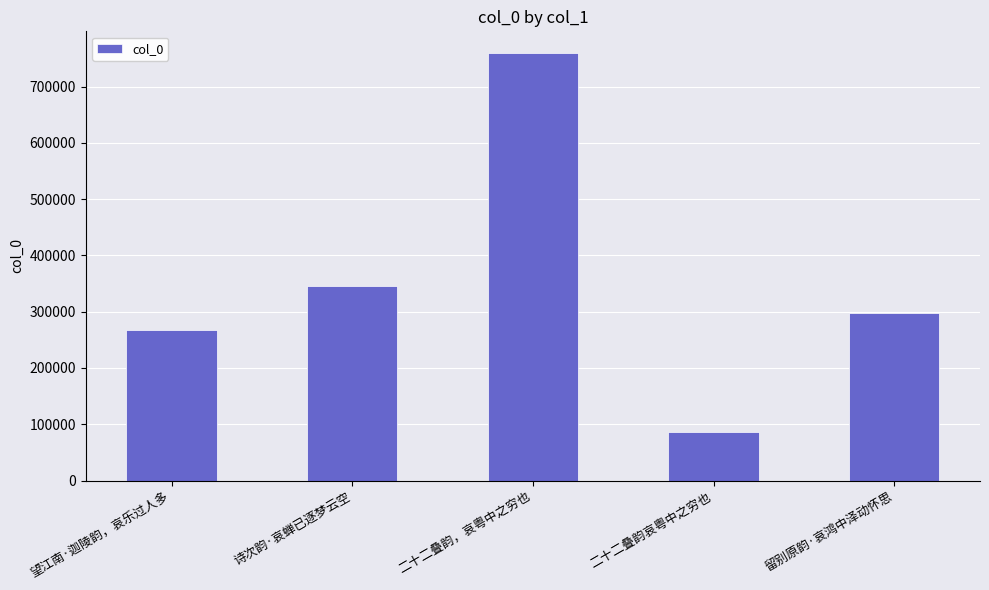

Which category has the highest value across all series?

二十二叠韵，哀粤中之穷也